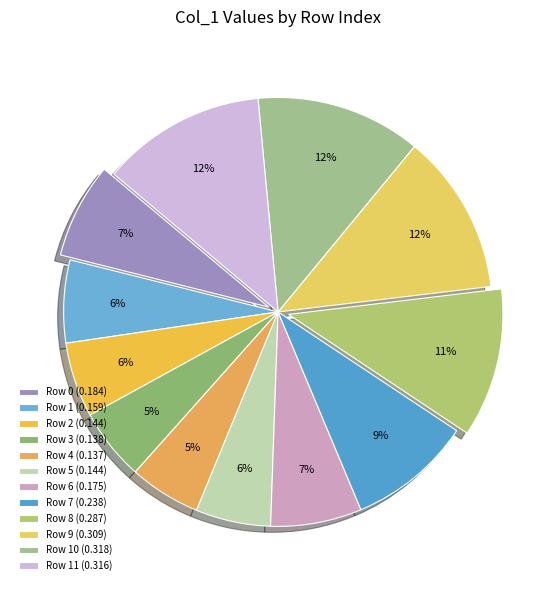

Count the number of slices in the pie.

12